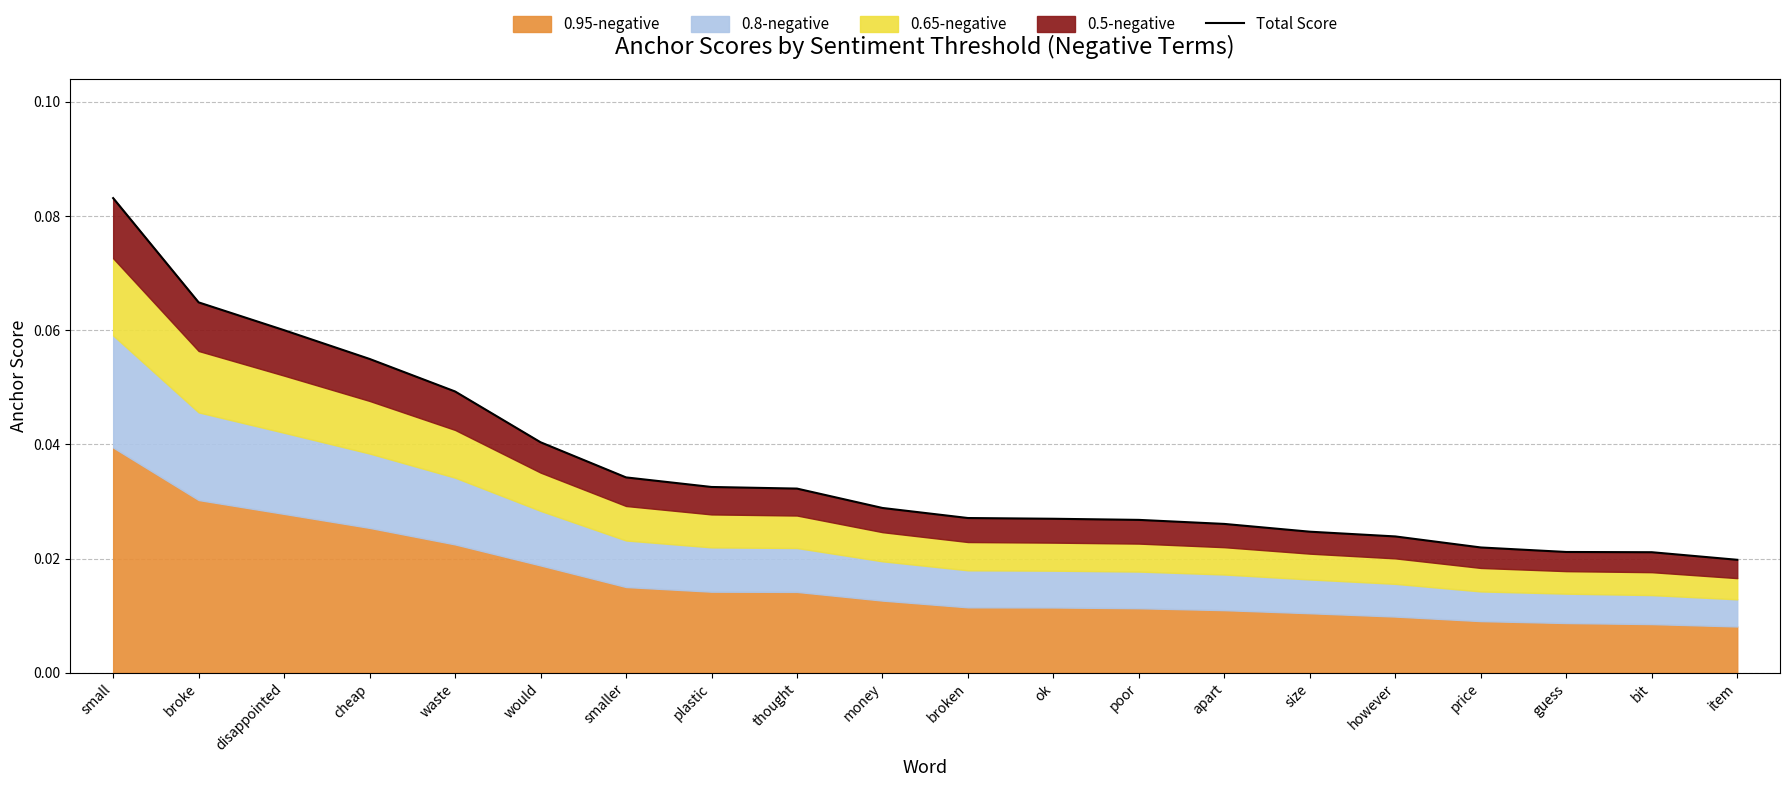

How many lines are shown in the chart?

1